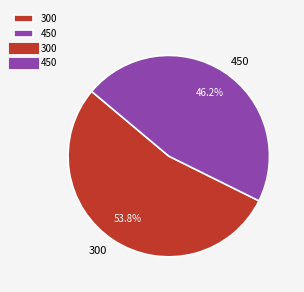

Which has a higher value, 450 or 300?

300